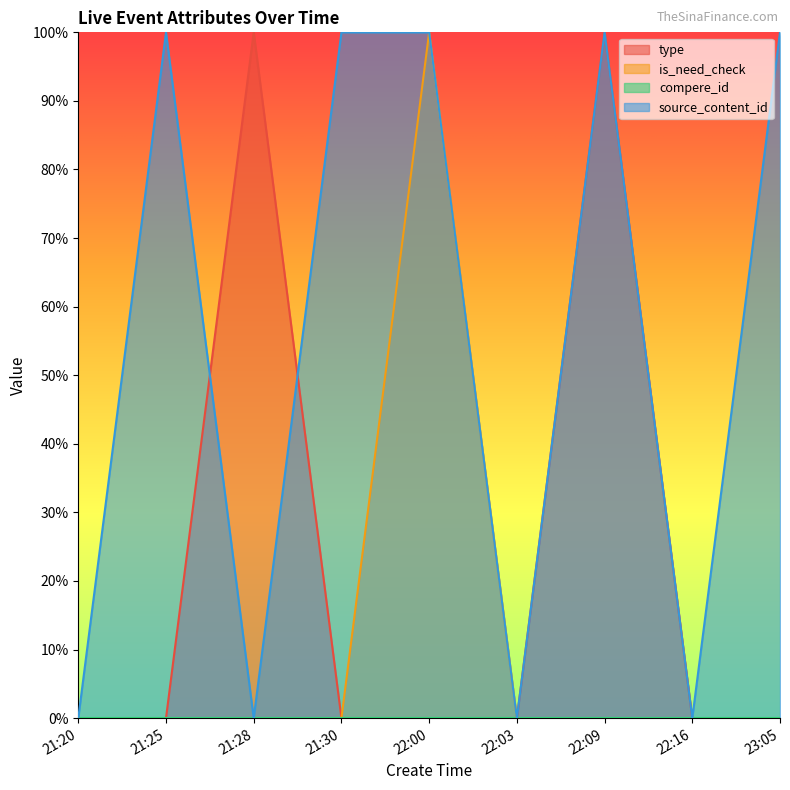

True or false: is_need_check has a value of -0.5 at 22:09.

False